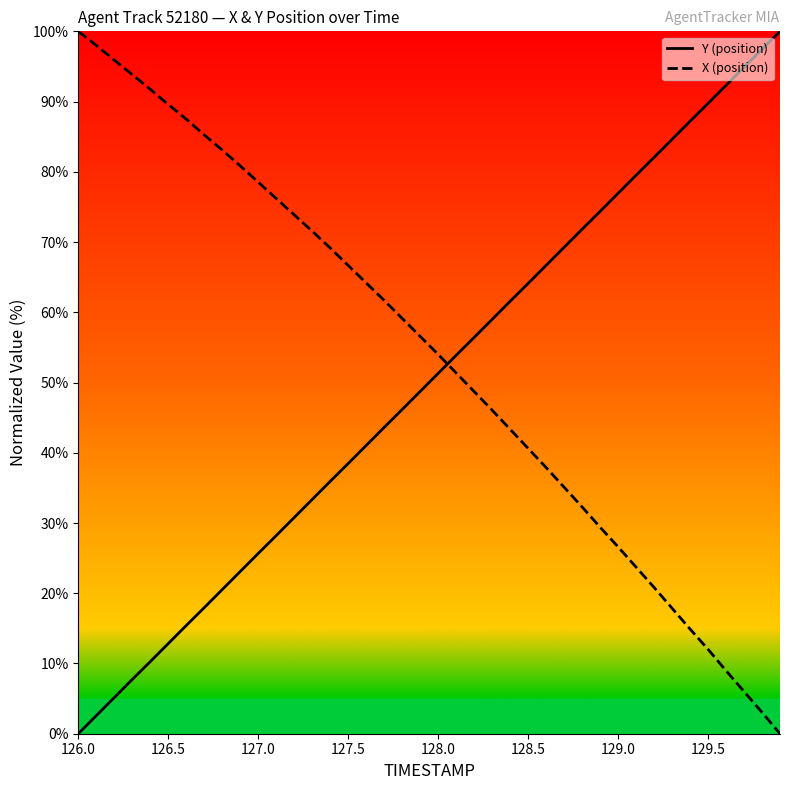

Rank the series by their maximum value, from lowest to highest.

Y (position), X (position)